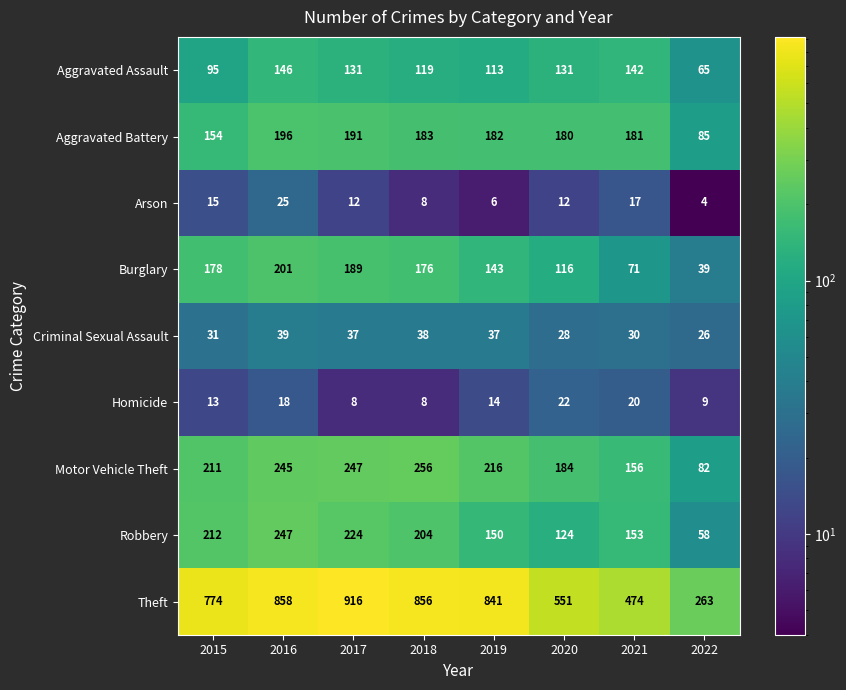

Count the number of data series in this chart.

9